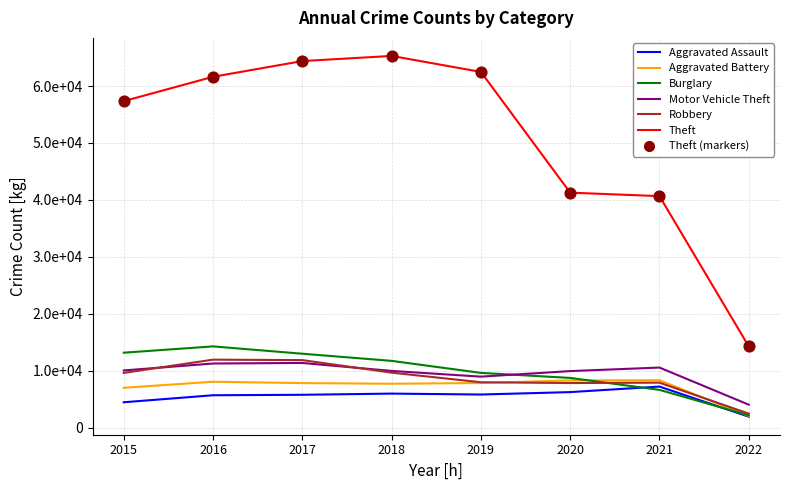

Is this an area chart (filled region under the line)?

No